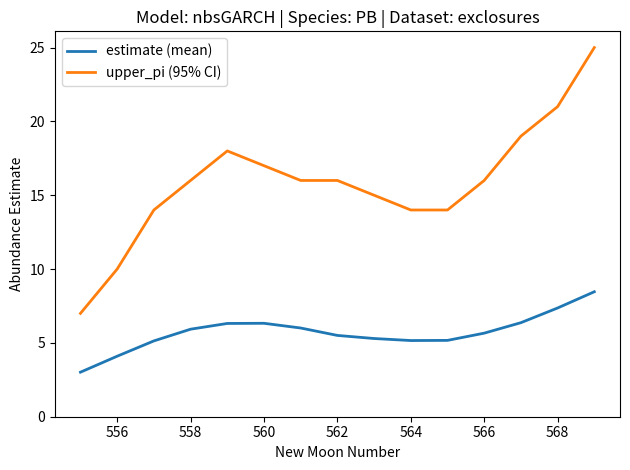

Does the chart display data point markers on the line(s)?

No